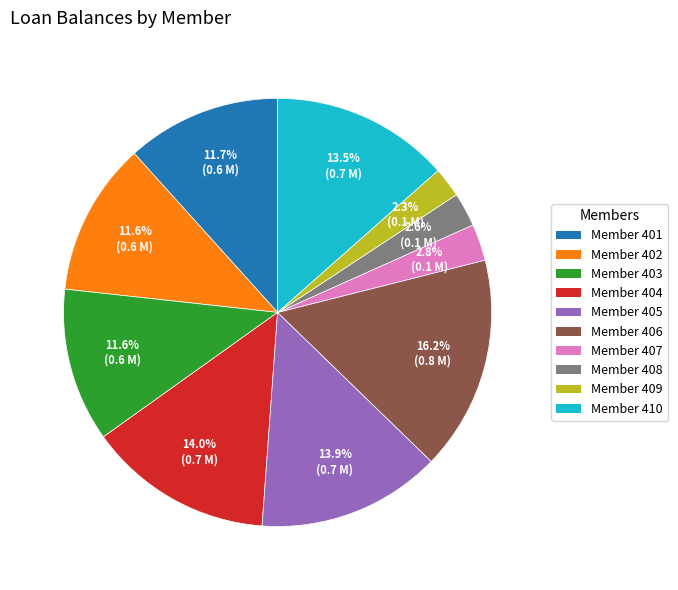

Is there any slice that represents more than half of the pie?

No